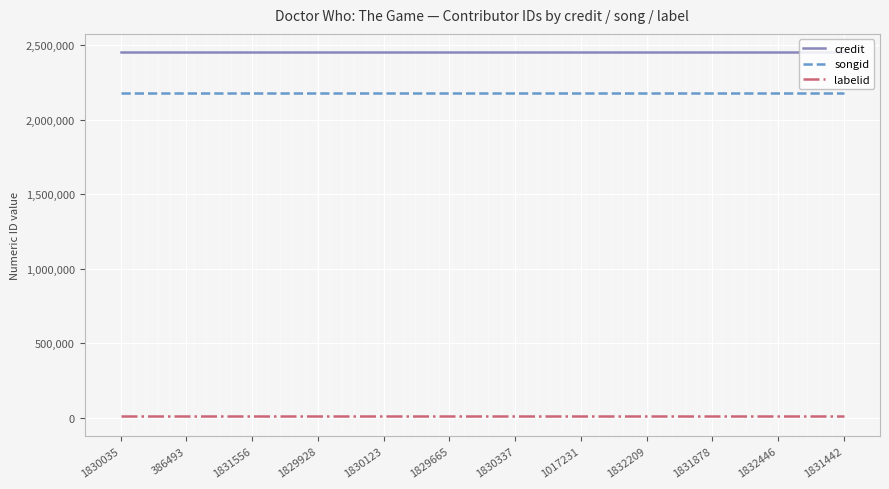

At how many categories does at least one series exceed 367639?

12